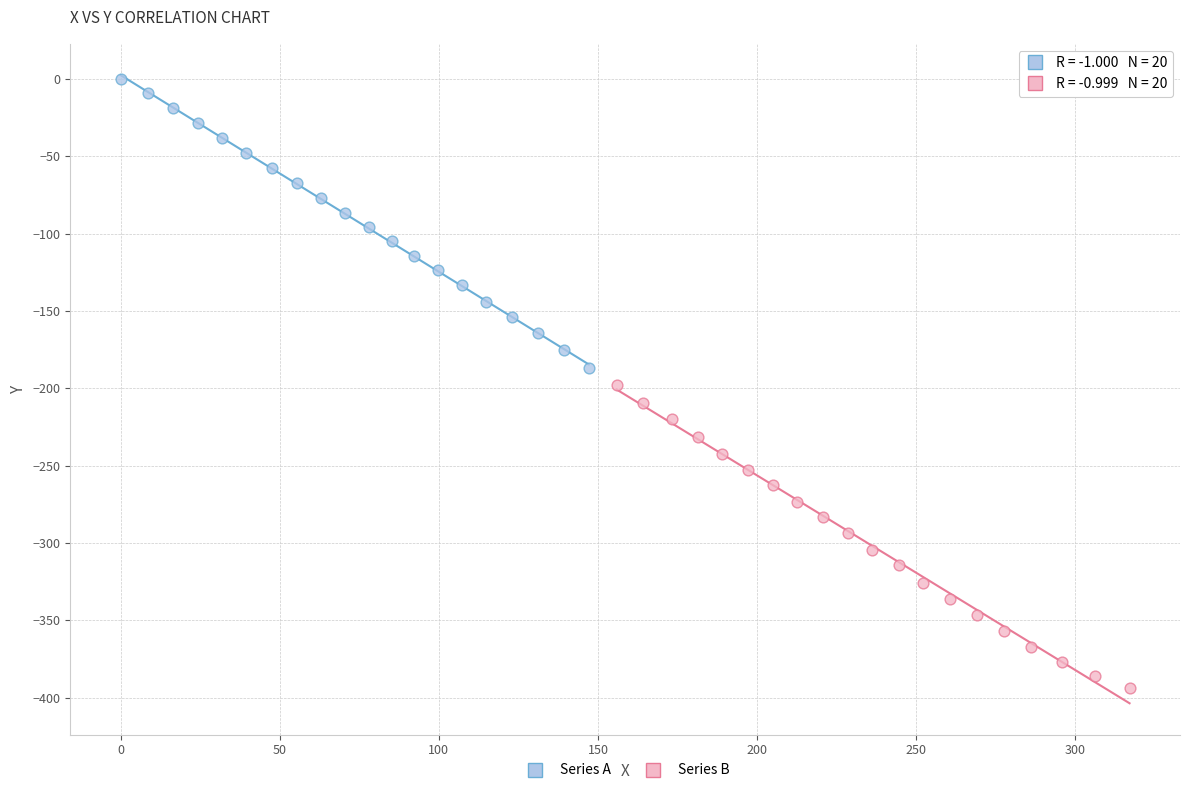

Which series has the largest Y range (max minus min)?

Series B